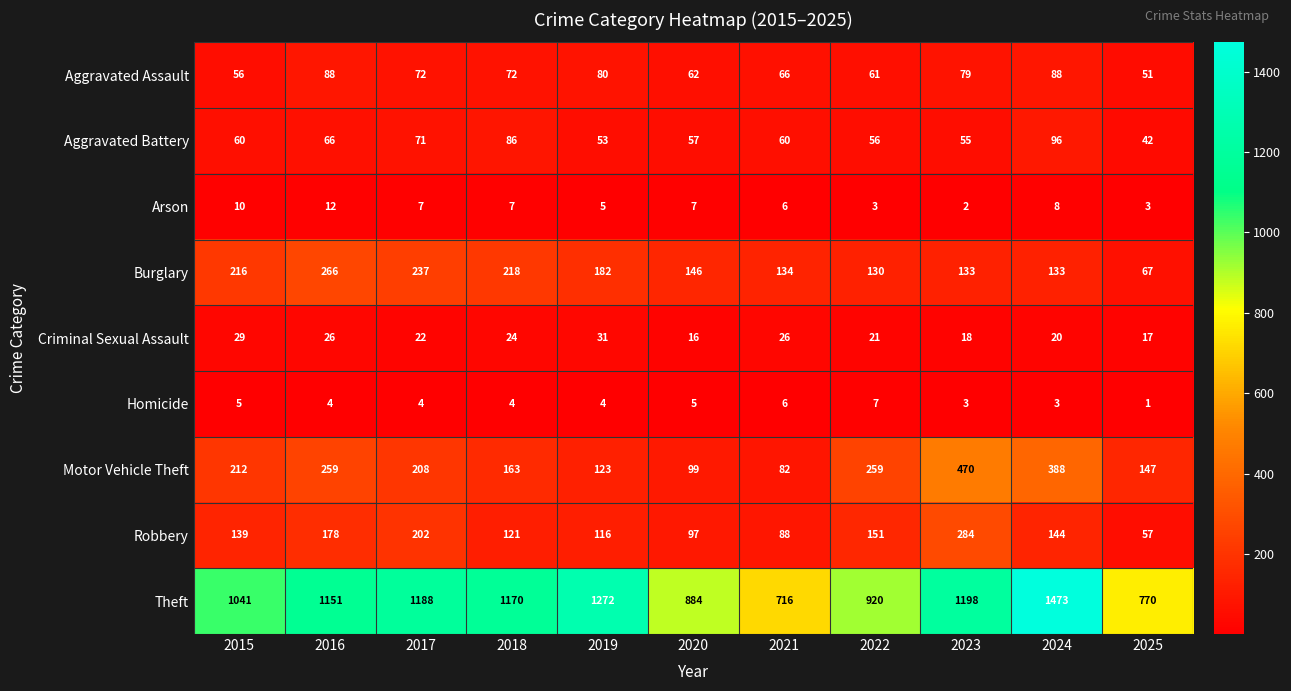

Which series changed the most between 2017 and 2020?

Theft